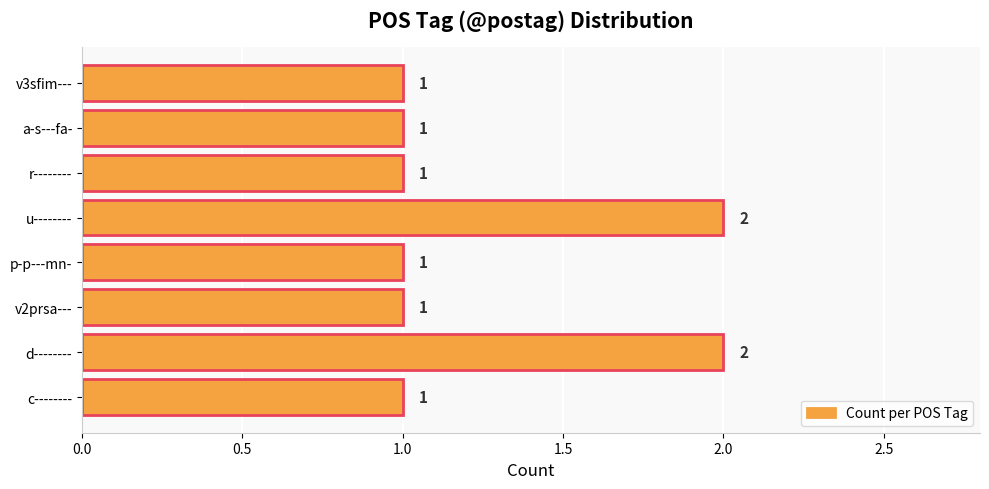

What is the difference between the second highest and minimum values?

1